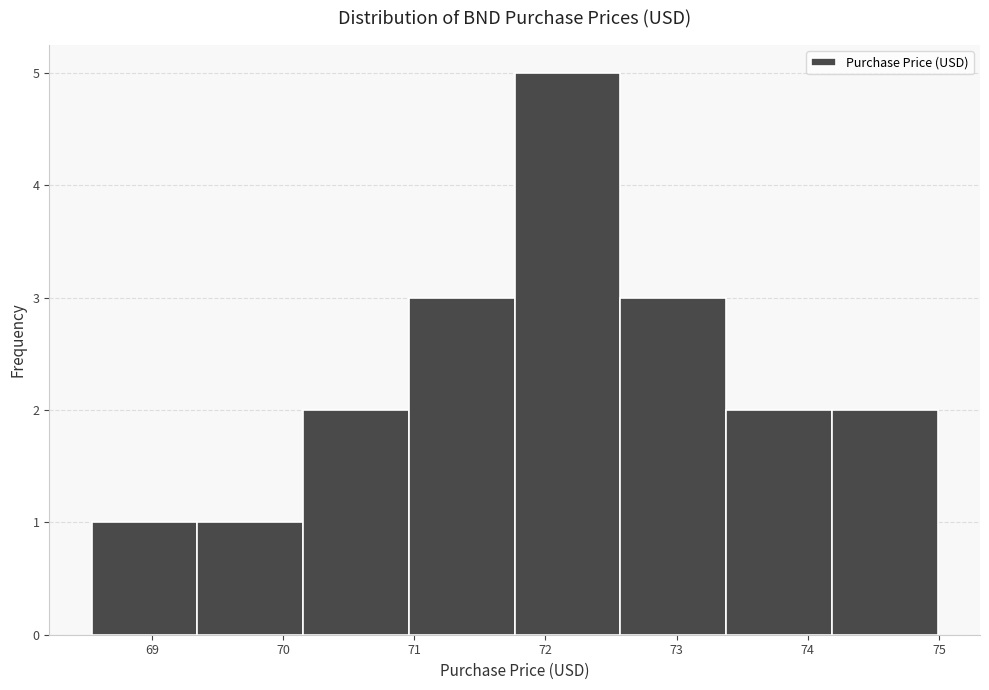

Reading left to right, list every bar in this chart as the range it spans on the x-axis followed by its height. Neither the bar edges nor the heights are printed on the chart, so give them approximately, as read against the axes.

68.5 to 69.3: 1
69.3 to 70.2: 1
70.2 to 71.0: 2
71.0 to 71.8: 3
71.8 to 72.6: 5
72.6 to 73.4: 3
73.4 to 74.2: 2
74.2 to 75.0: 2